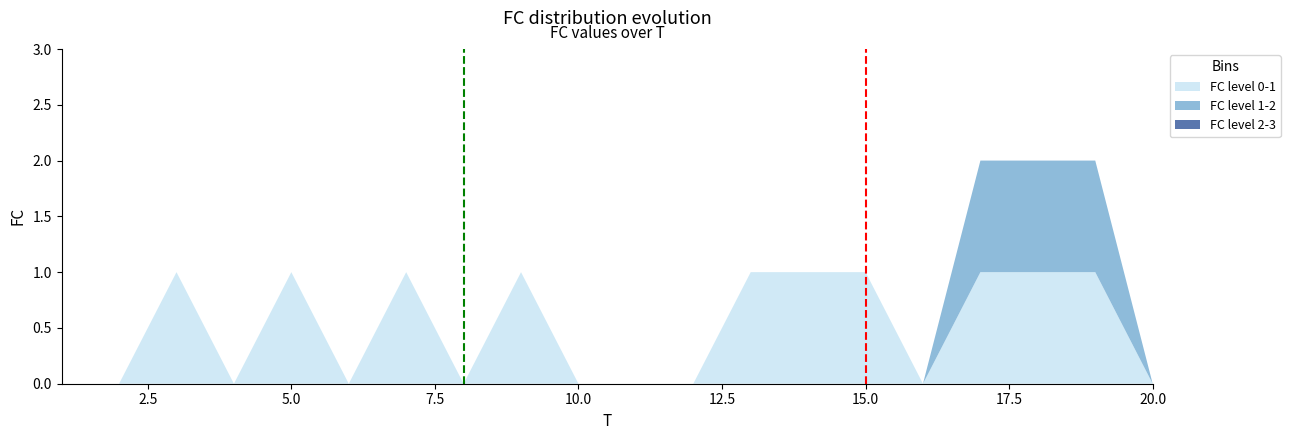

Reading right to left, list all the values displayed in this chart.

20=0	19=2	18=2	17=2	16=0	15=1	14=1	13=1	12=0	11=0	10=0	9=1	8=0	7=1	6=0	5=1	4=0	3=1	2=0	1=0